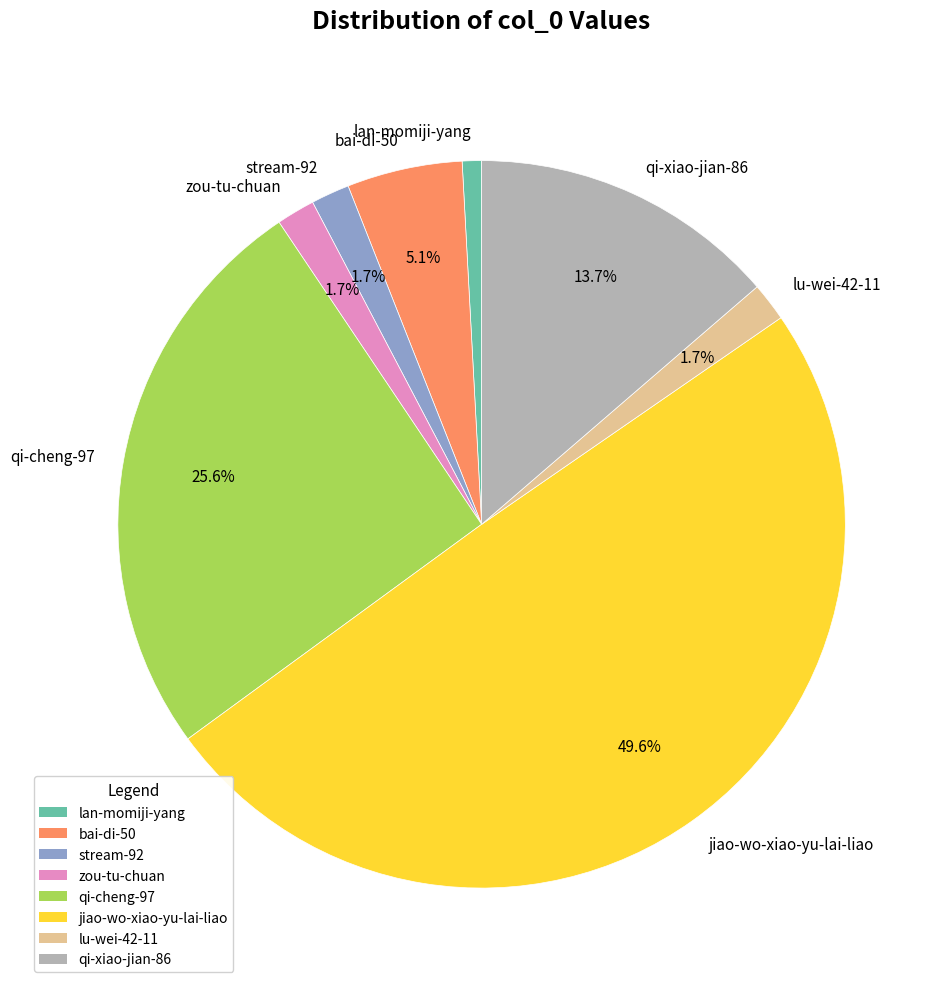

Count the number of slices in the pie.

8